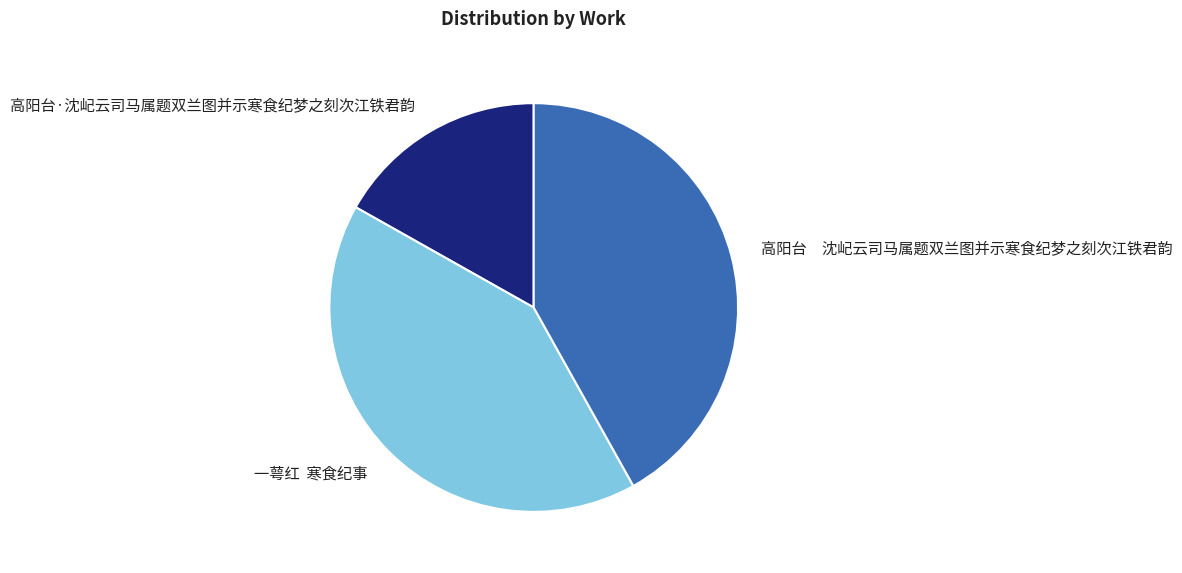

Does 高阳台·沈屺云司马属题双兰图并示寒食纪梦之刻次江铁君韵 represent more than half of the total?

No